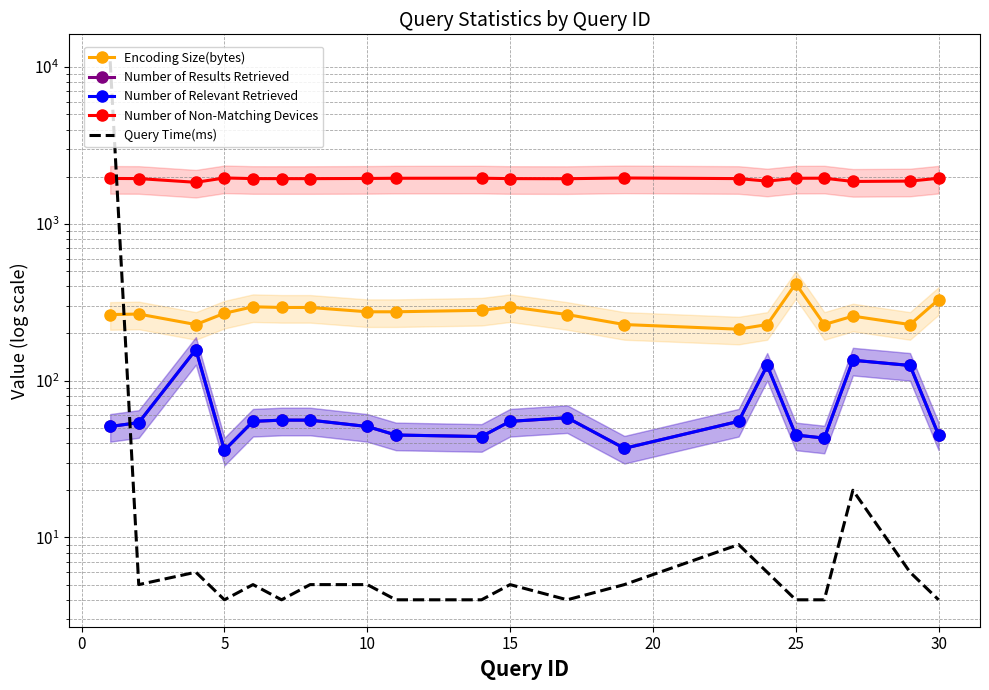

True or false: Query Time(ms) and Number of Relevant Retrieved intersect in this chart.

True